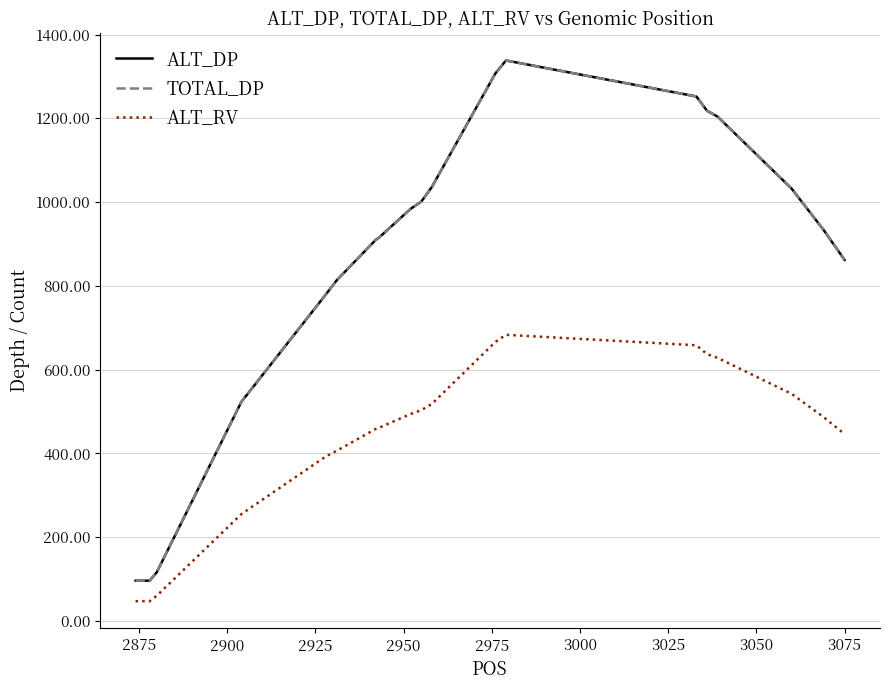

Is this an area chart (filled region under the line)?

No